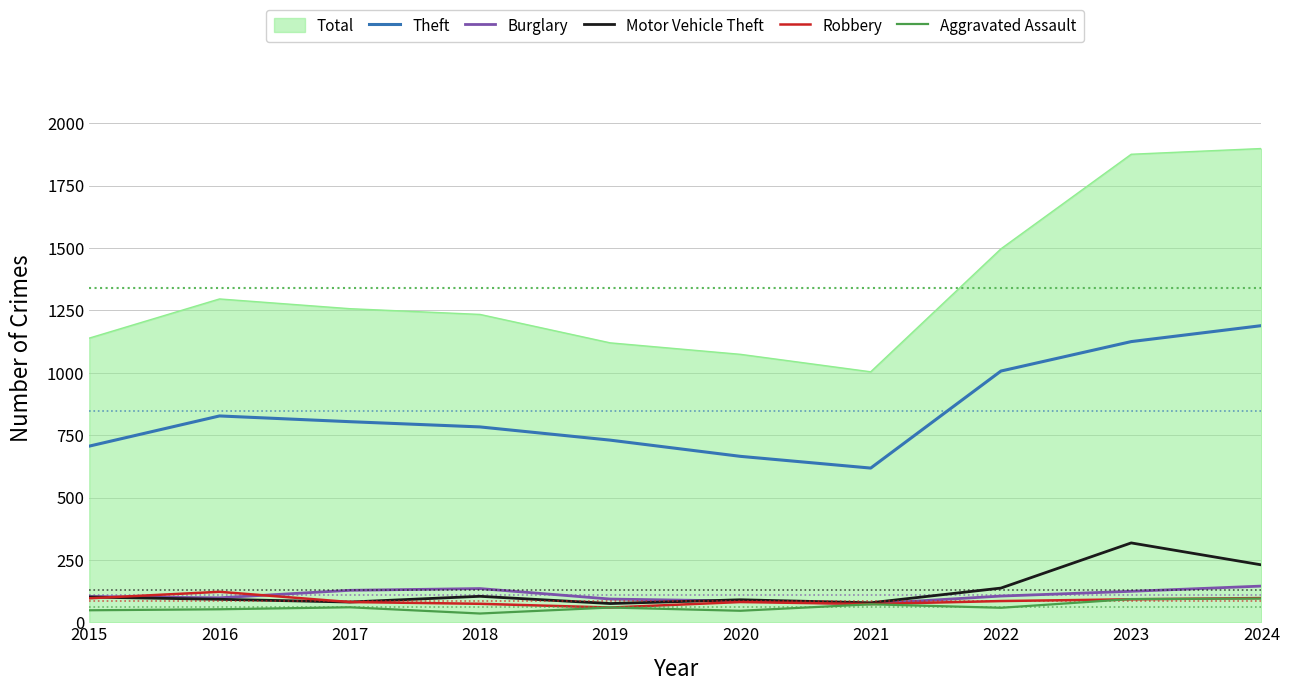

What value does the Motor Vehicle Theft series have at 2021?

78